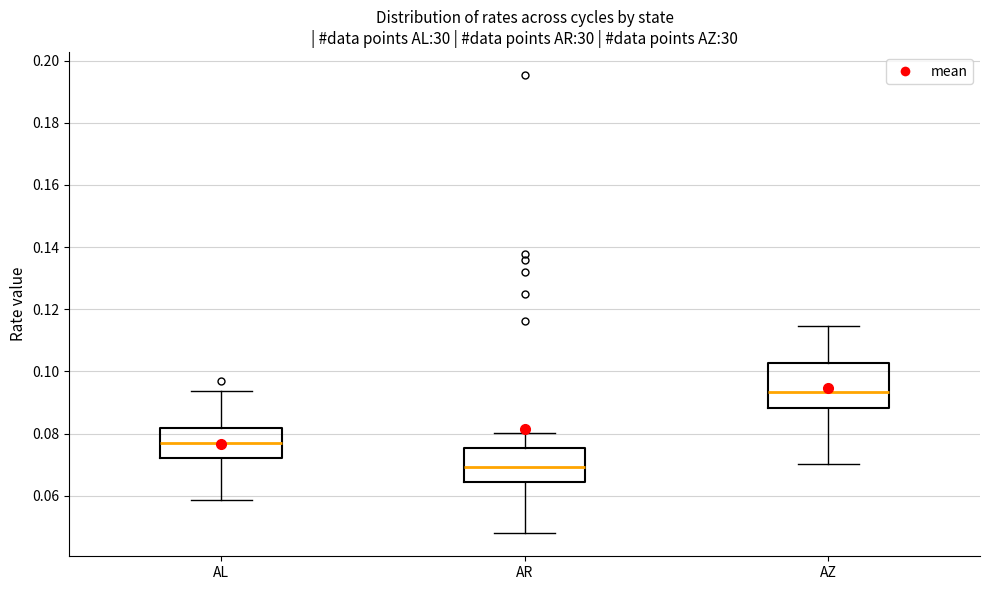

Which box has the lowest median line?

AR